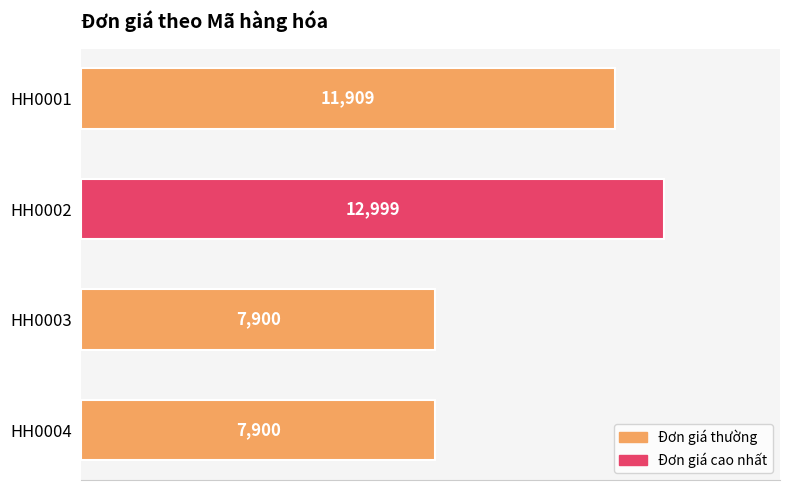

What is the maximum value shown in the chart?

12999